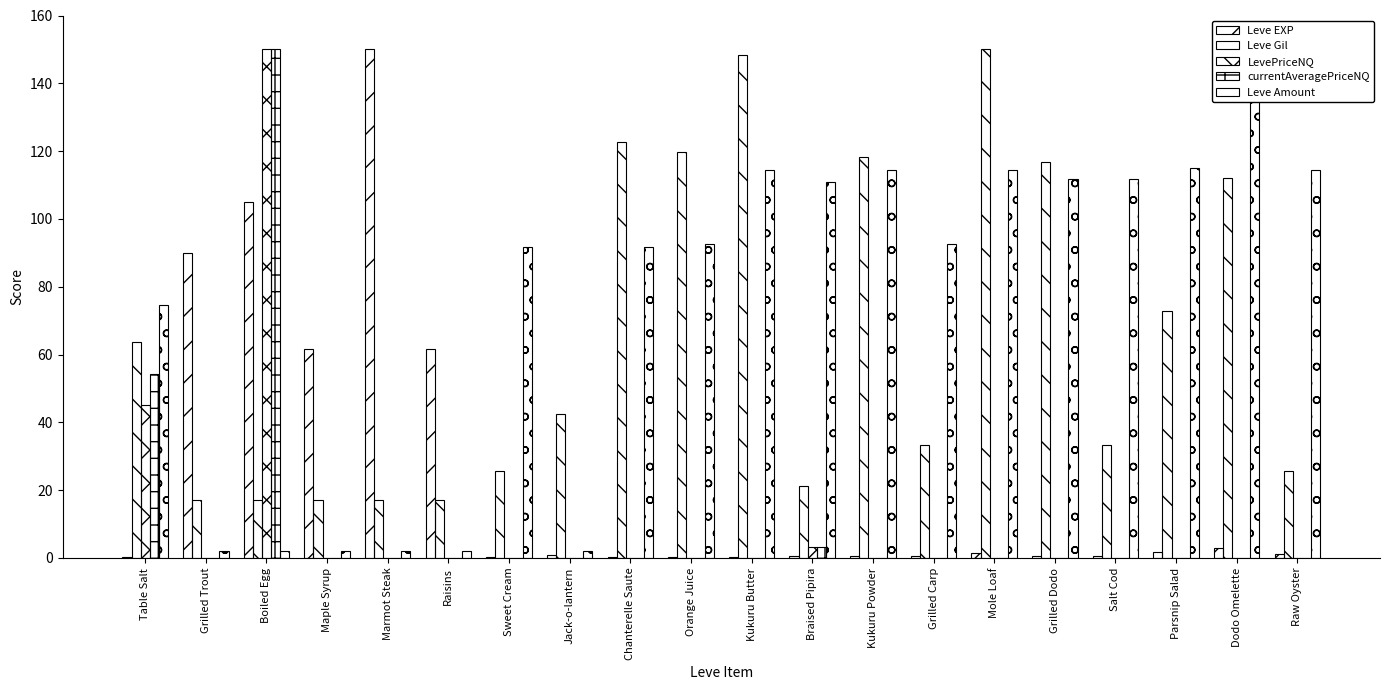

How many series are shown in this chart?

5